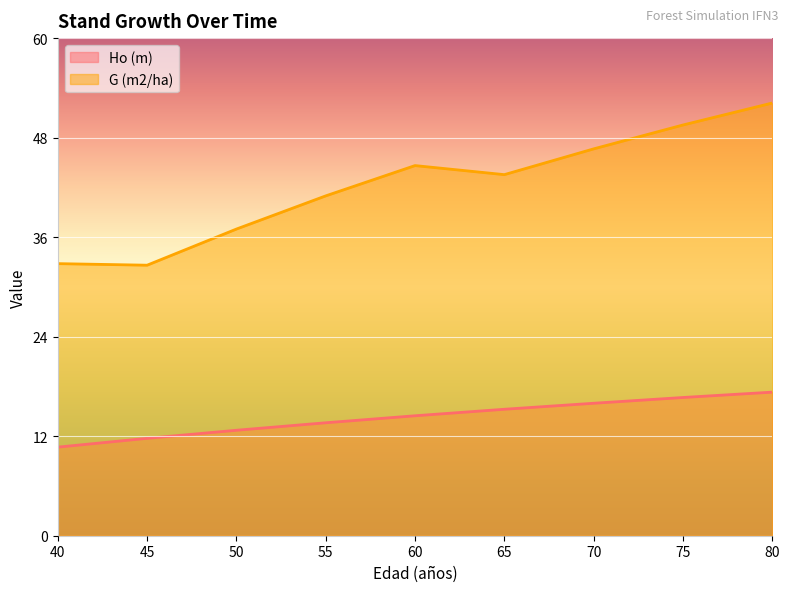

What are all the series names shown in the legend?

Ho (m), G (m2/ha)